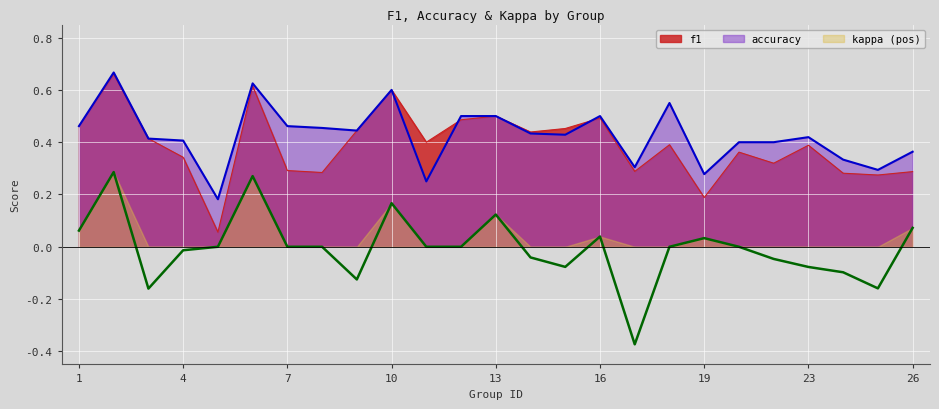

List the series in order of their peak value, highest first.

accuracy, f1, kappa